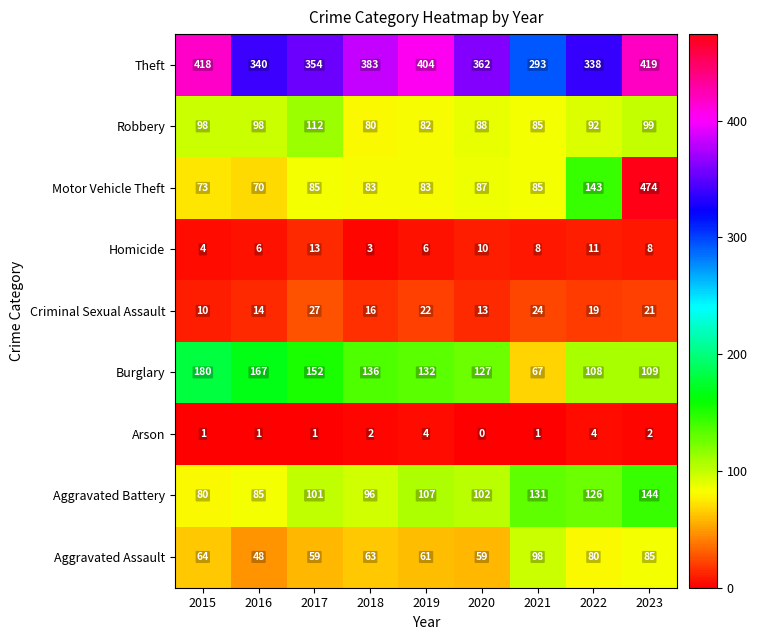

Is it true that Aggravated Assault equals 61 at 2019?

True